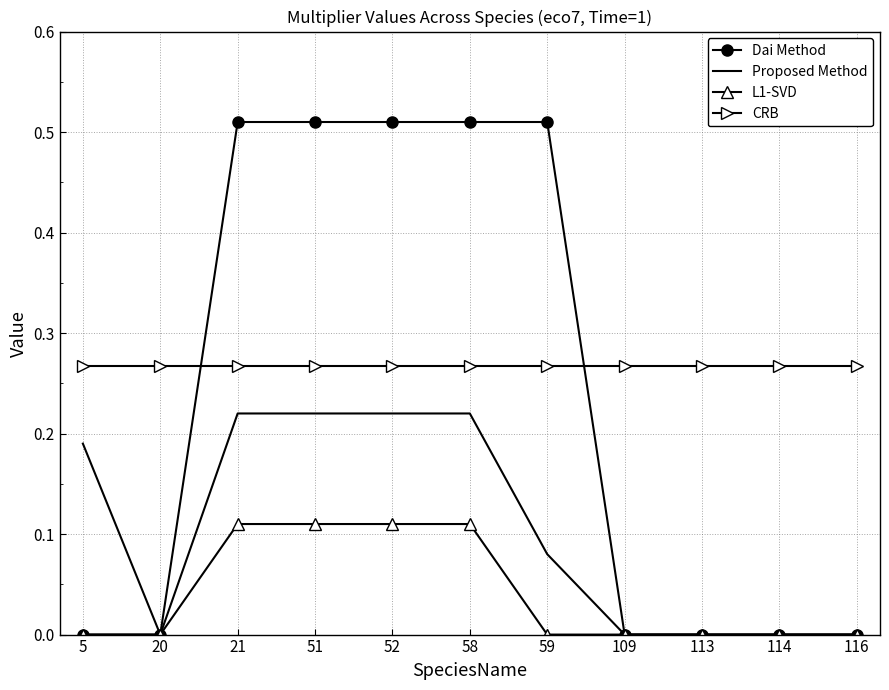

The value of Proposed Method at 113 is -0.1. True or false?

False